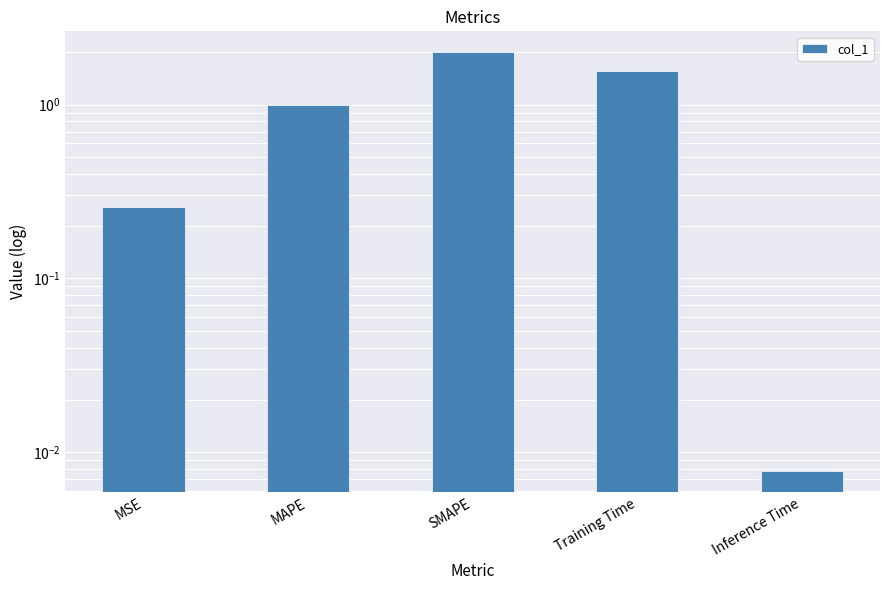

What is the change in value from MAPE to Inference Time?

-1.0